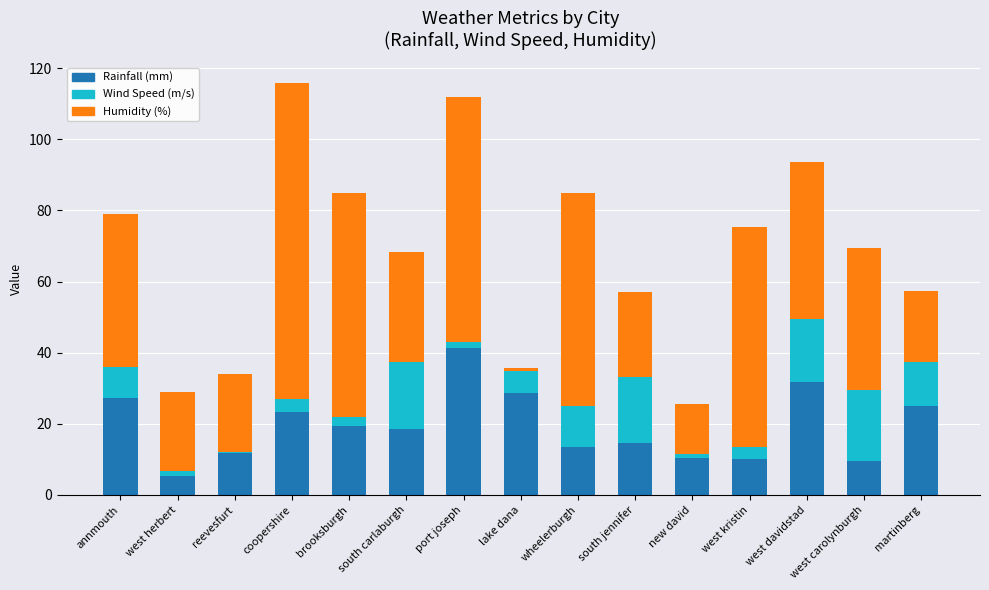

What value does the Rainfall (mm) series have at south carlaburgh?

18.5